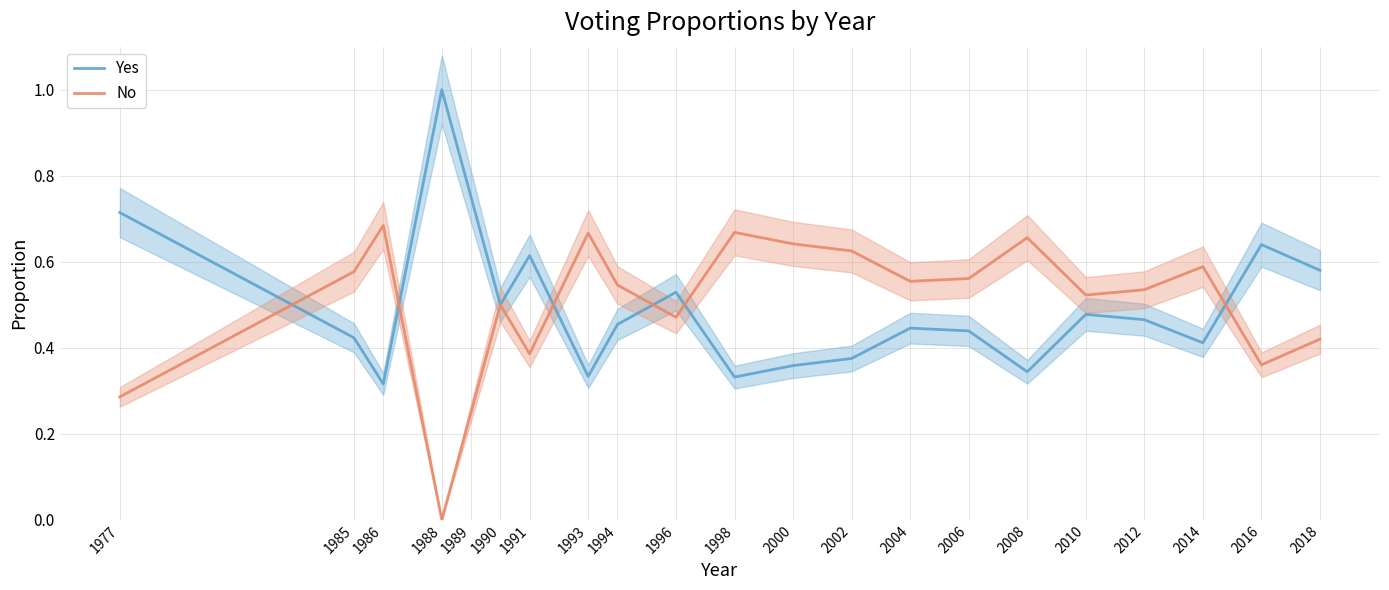

Is this an area chart (filled region under the line)?

No